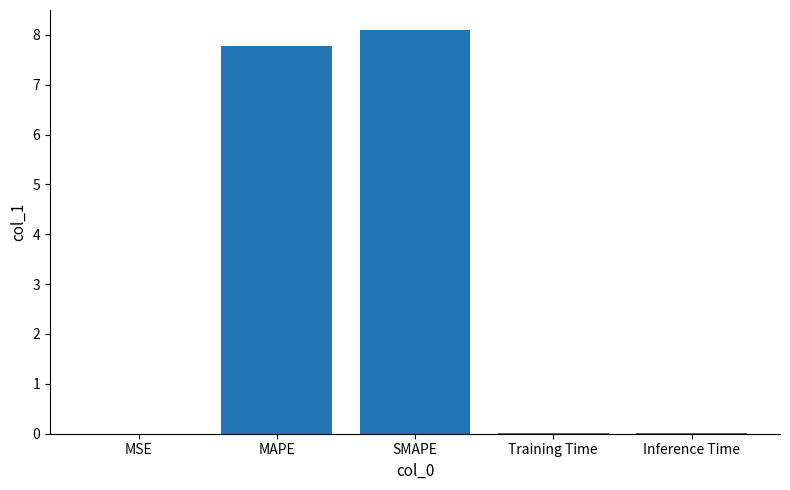

Count the number of categories in the chart.

5